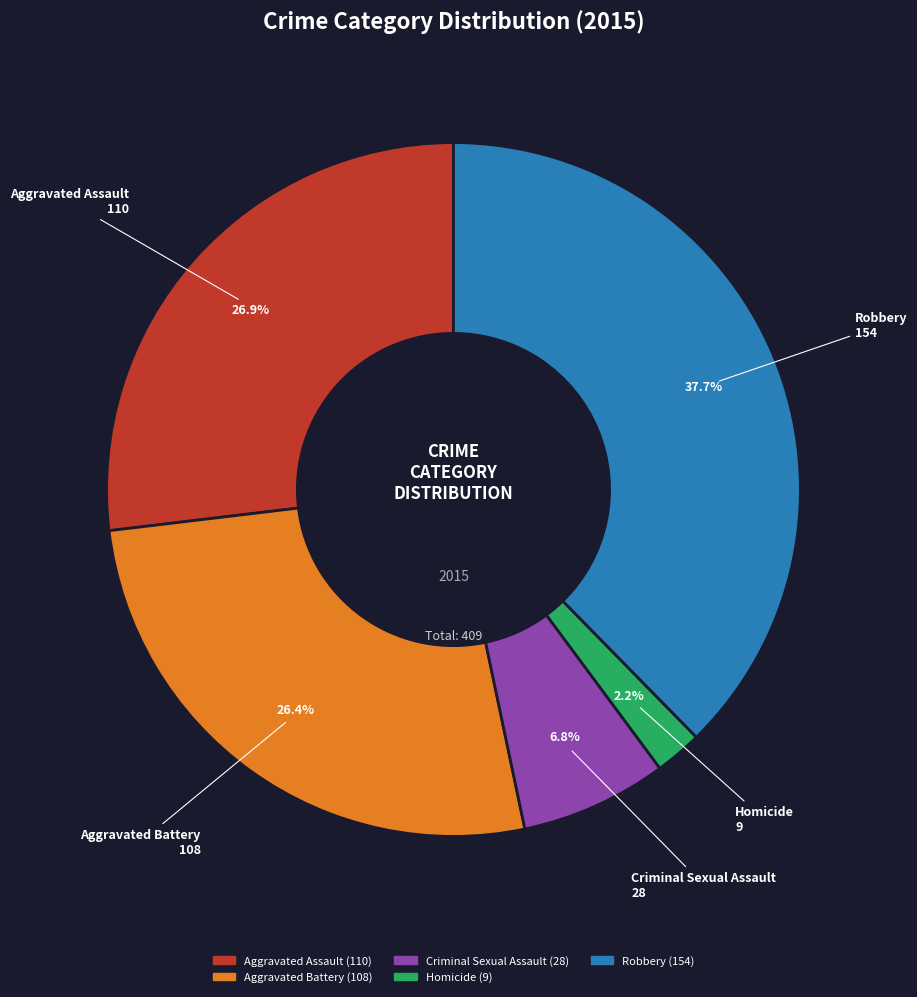

How many segments does this pie chart have?

5